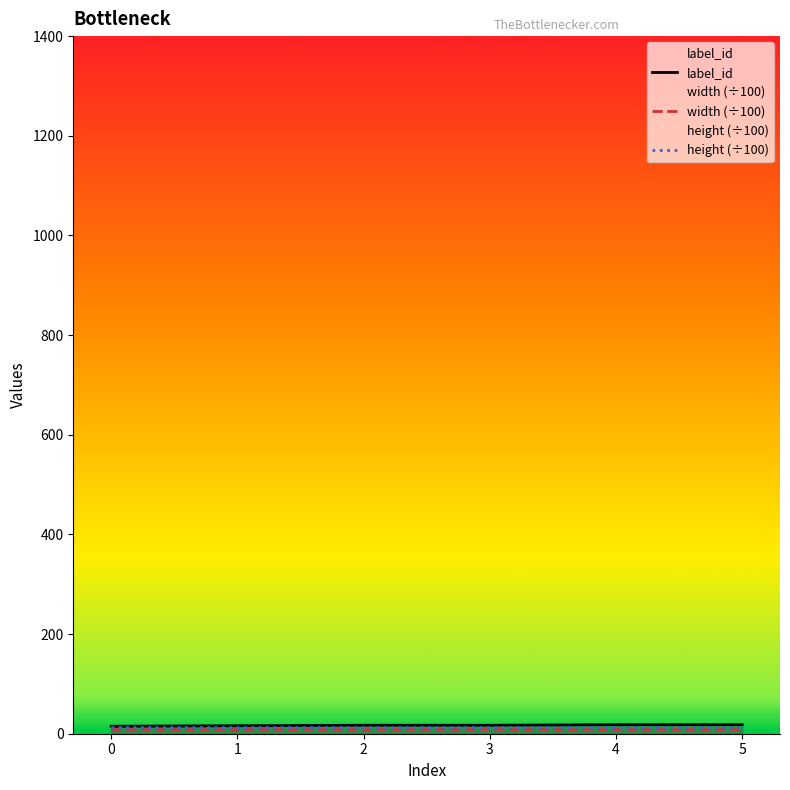

Reading right to left, list all the values displayed in this chart.

label_id: 5=18.0	4=18.0	3=17.0	2=17.0	1=16.0	0=15.0
width (÷100): 5=10.2	4=10.2	3=10.2	2=10.2	1=10.2	0=10.2
height (÷100): 5=13.7	4=13.7	3=13.7	2=13.7	1=13.7	0=13.7